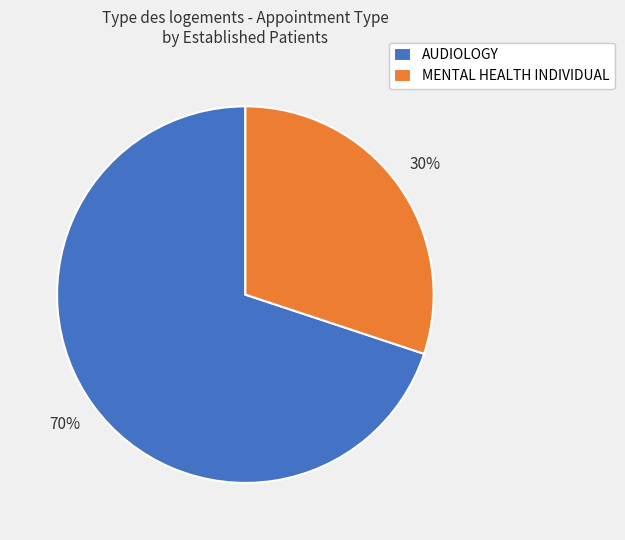

The MENTAL HEALTH INDIVIDUAL slice represents 30% of the pie. True or false?

True